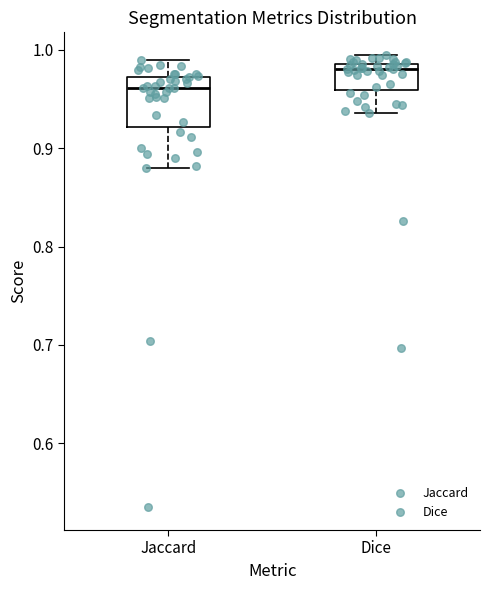

Which box has the lowest median line?

Jaccard